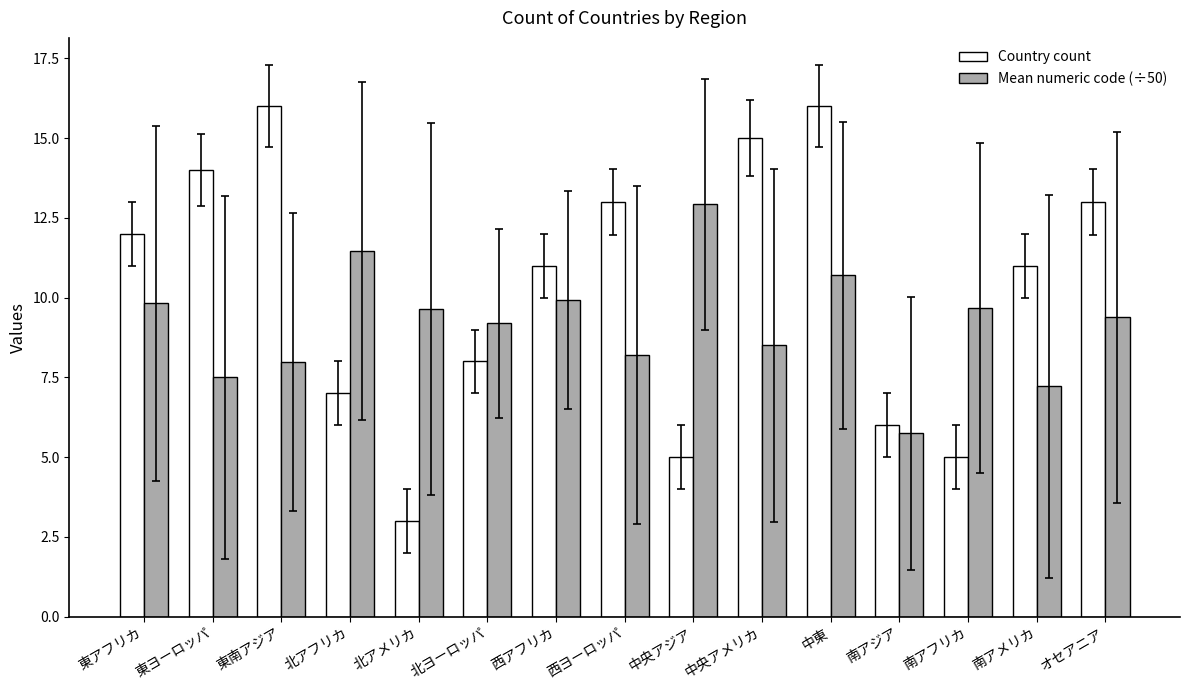

What is the difference between the Mean numeric code (÷50) values at 東アフリカ and 西アフリカ?

0.1